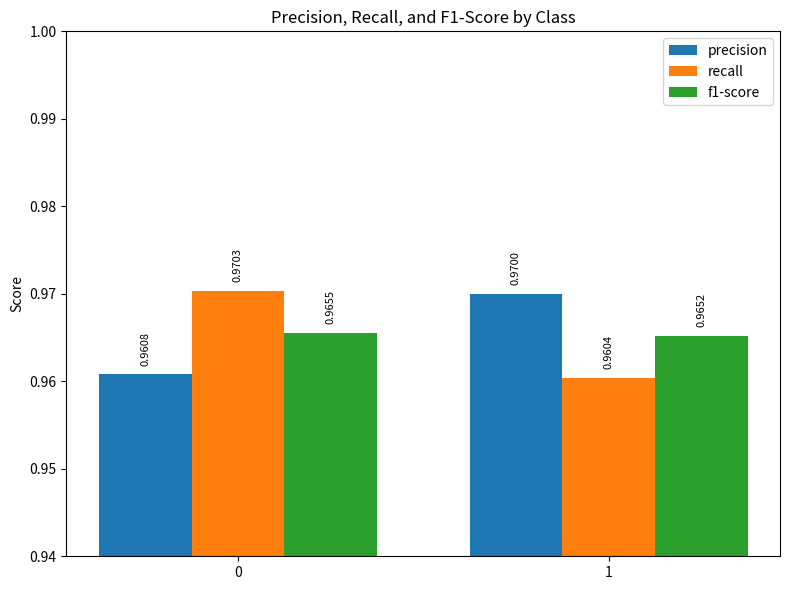

At 0, list the series in order from largest to smallest.

recall, f1-score, precision